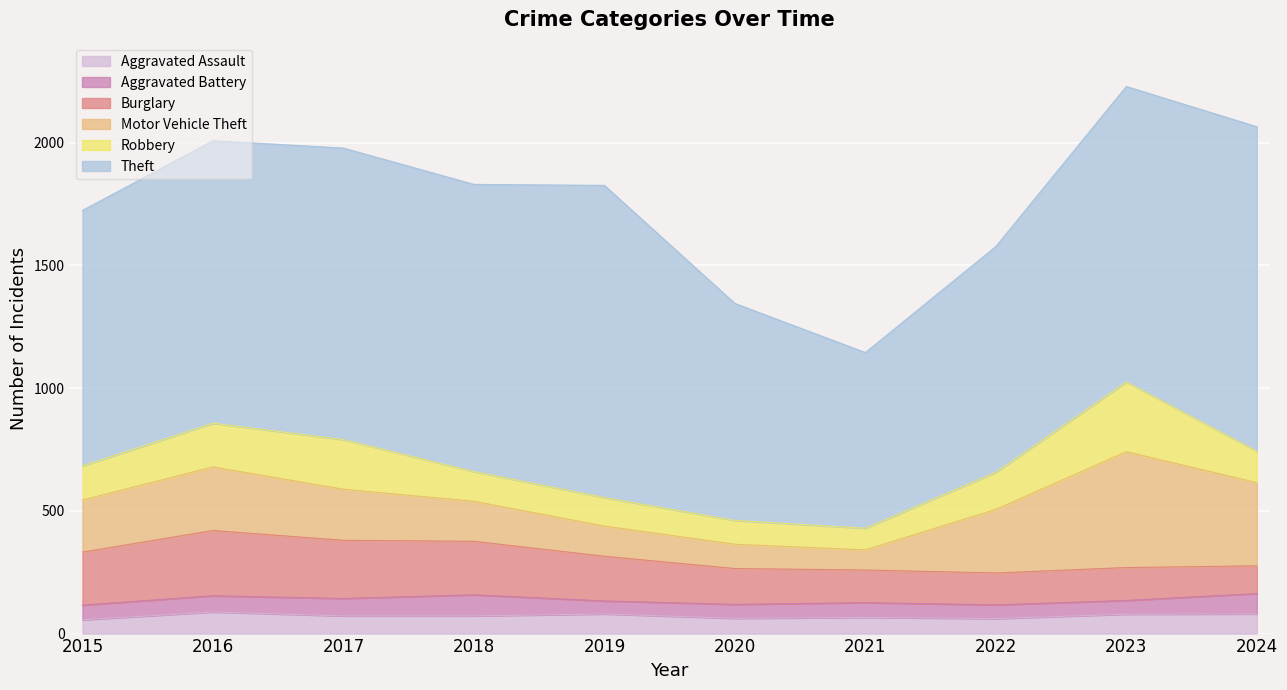

What is the greatest value displayed?

1322